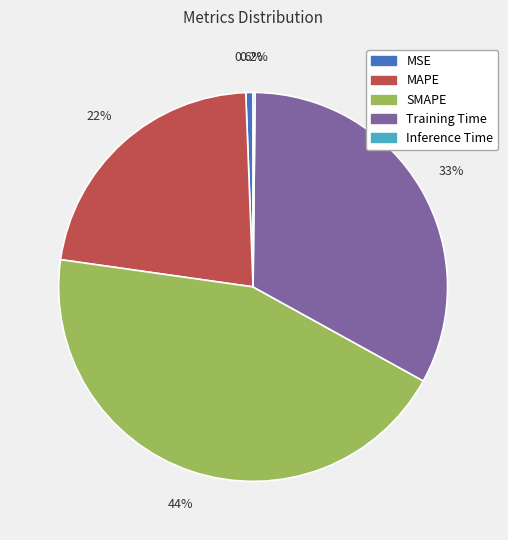

Is it true that MSE is 1% of the pie?

True